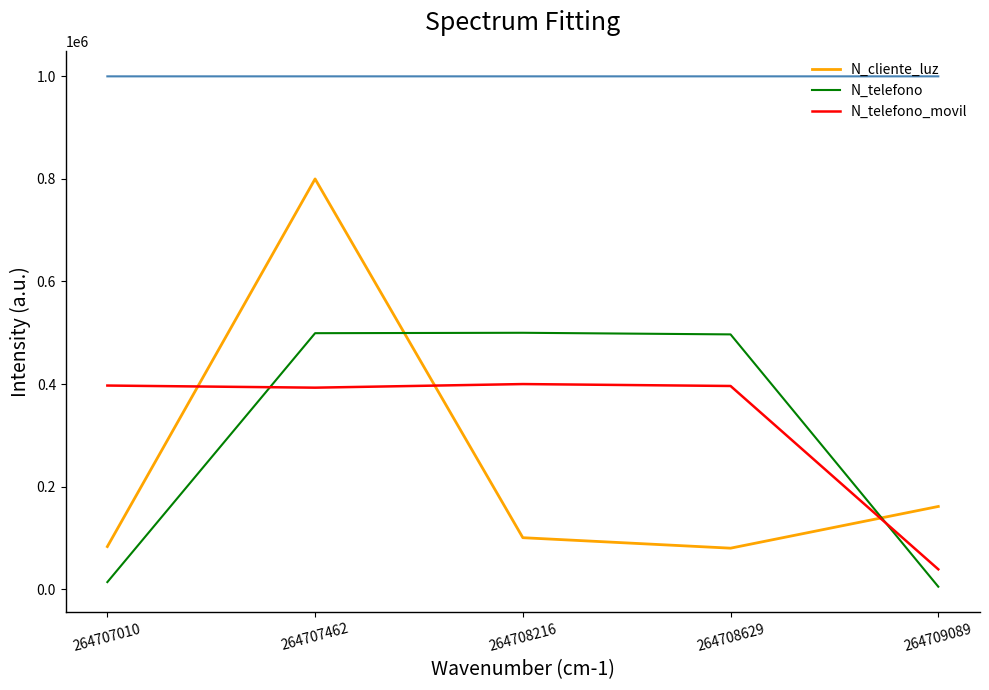

Where is the first local maximum for N_telefono_movil?

264708216